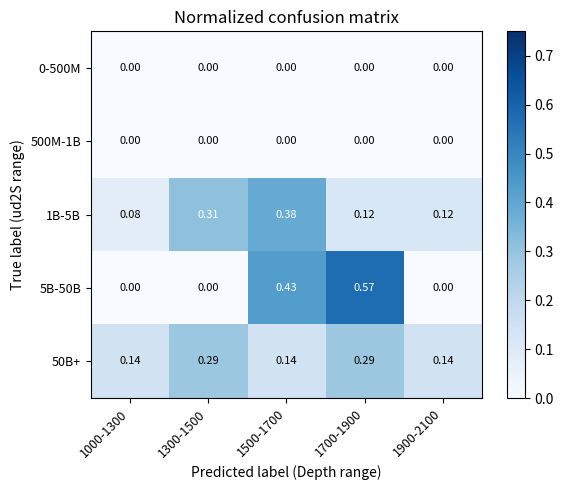

Is the value of 5B-50B at 1300-1500 greater than the value of 1B-5B at 1900-2100?

No